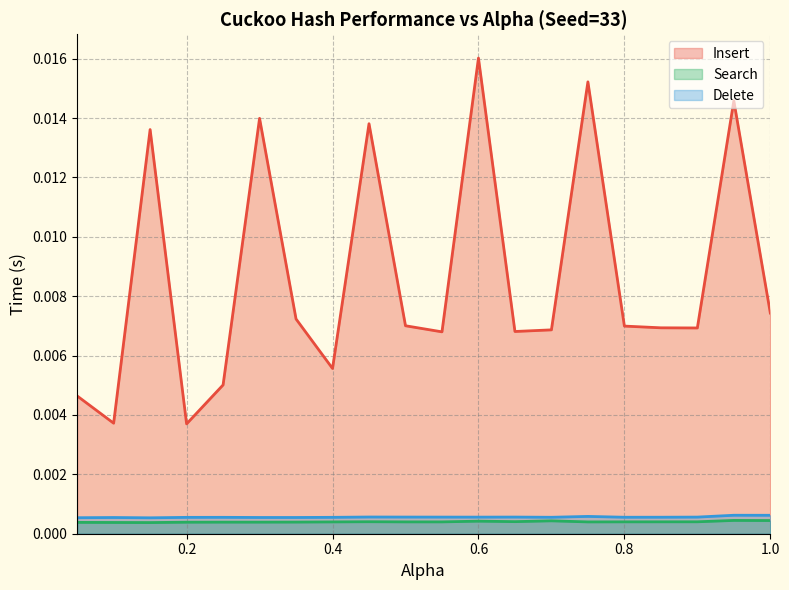

Which series changed the most between 0.4 and 1.0?

Insert